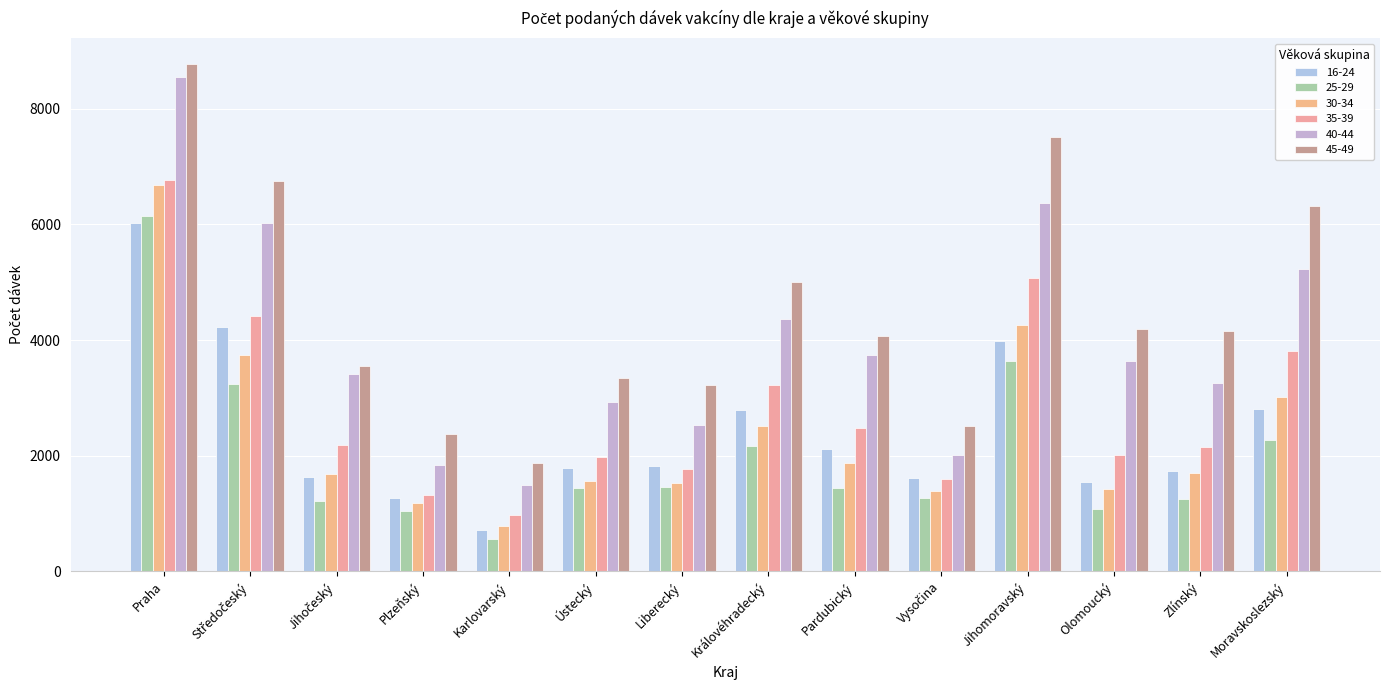

What is the minimum value for 45-49?

1871